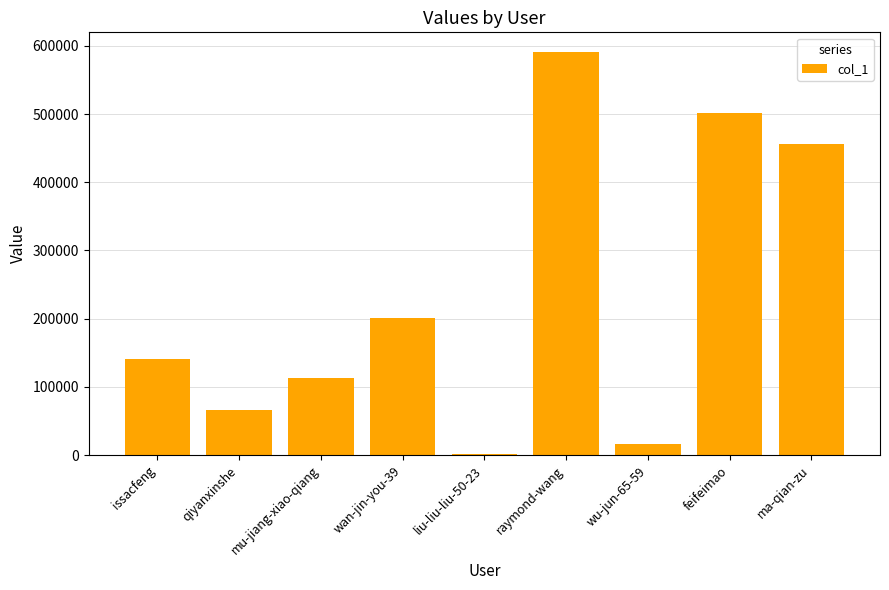

What is the ratio of the value at raymond-wang to the value at feifeimao?

1.2